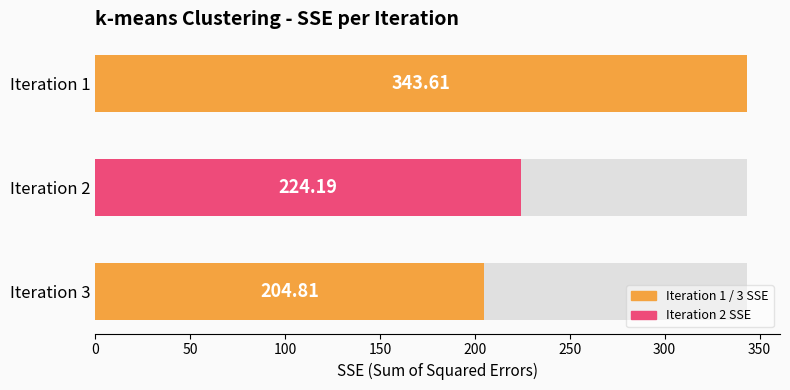

What is the change in value from Iteration 2 to Iteration 1?

+119.4